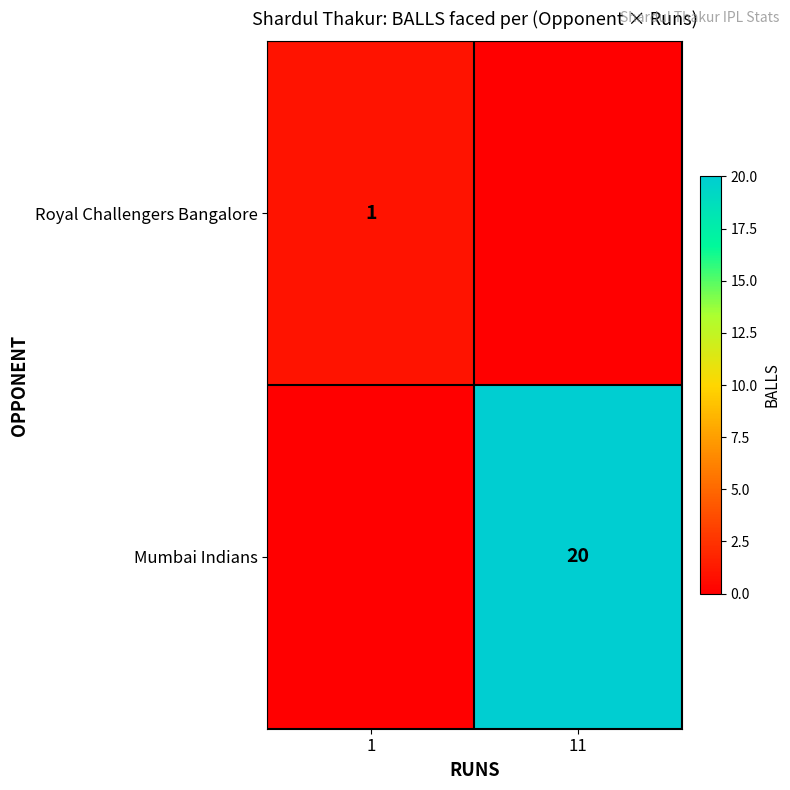

True or false: Mumbai Indians has a value of 6 at 11.

False